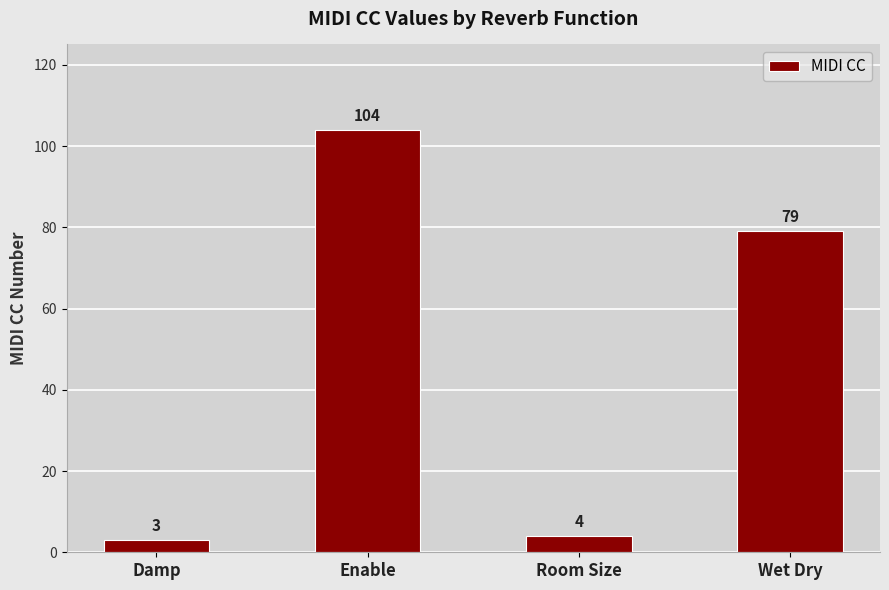

The value at Wet Dry is 79. True or false?

True